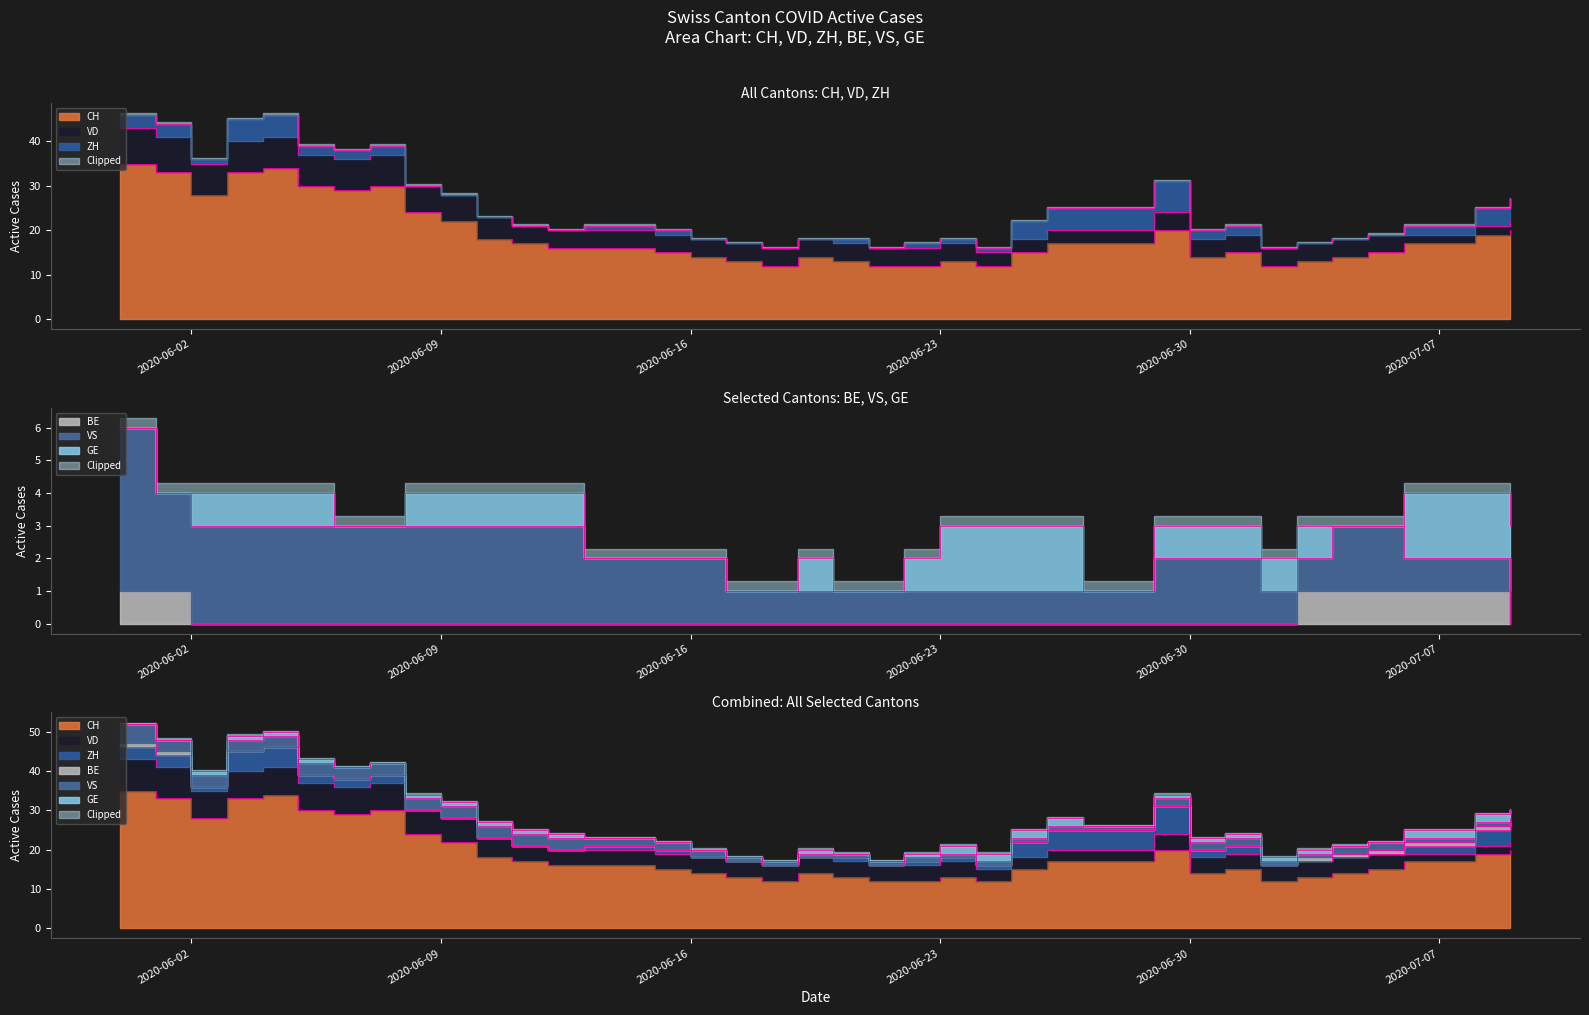

What is the total value across all series at 2020-06-26?

28